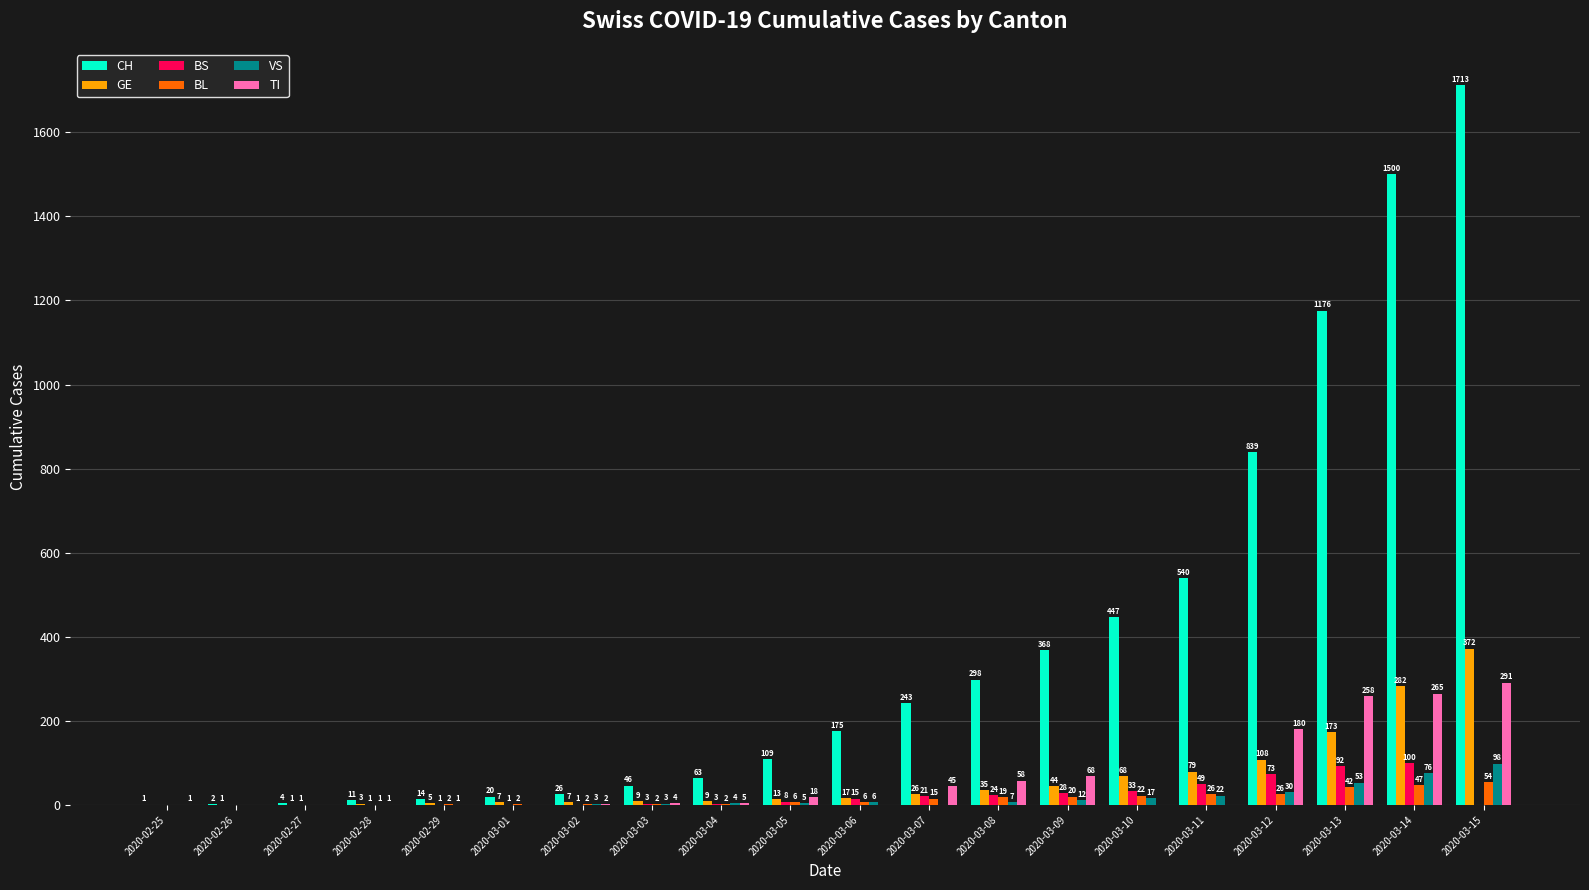

At which category is the sum across all series the highest?

2020-03-15